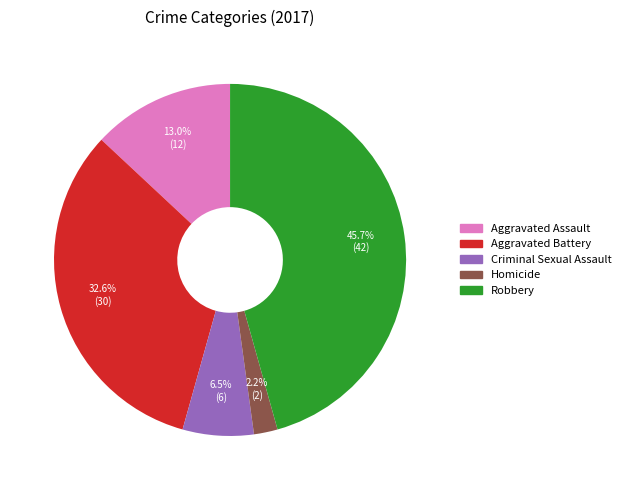

Does Aggravated Battery represent more than half of the total?

No